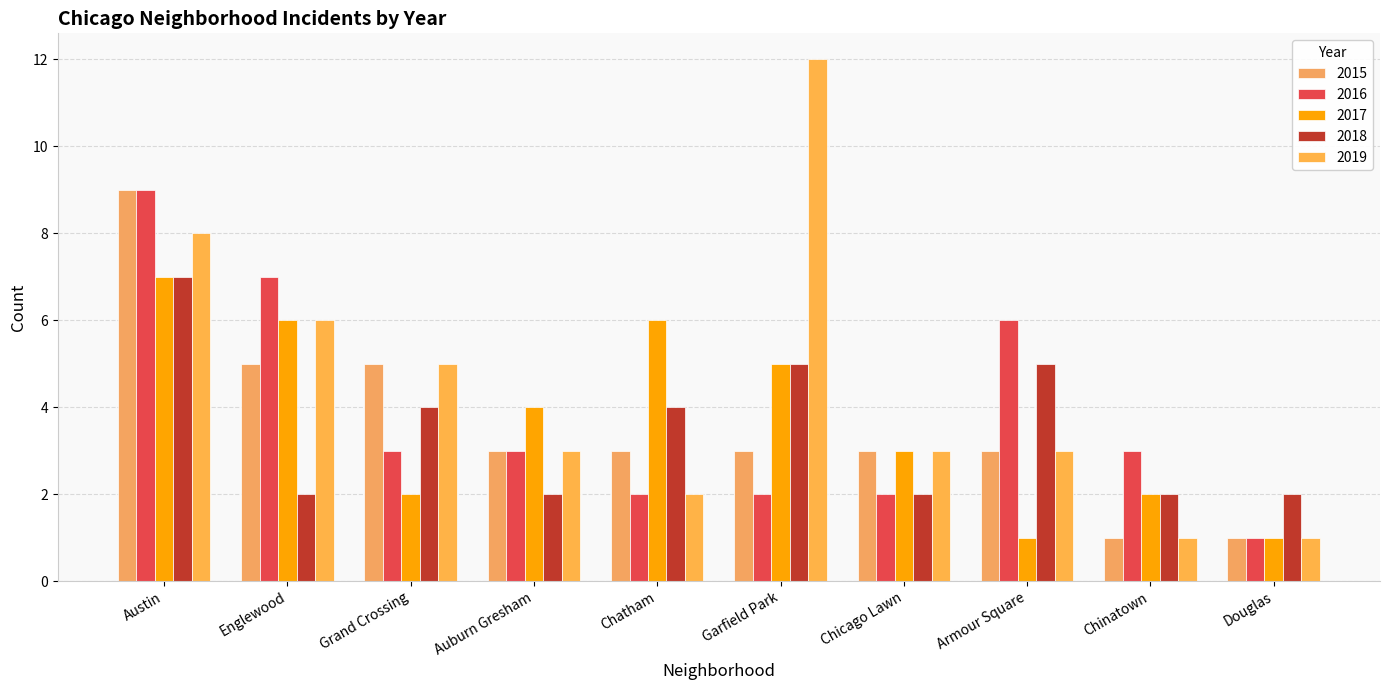

What is the difference between the 2018 values at Armour Square and Chatham?

1